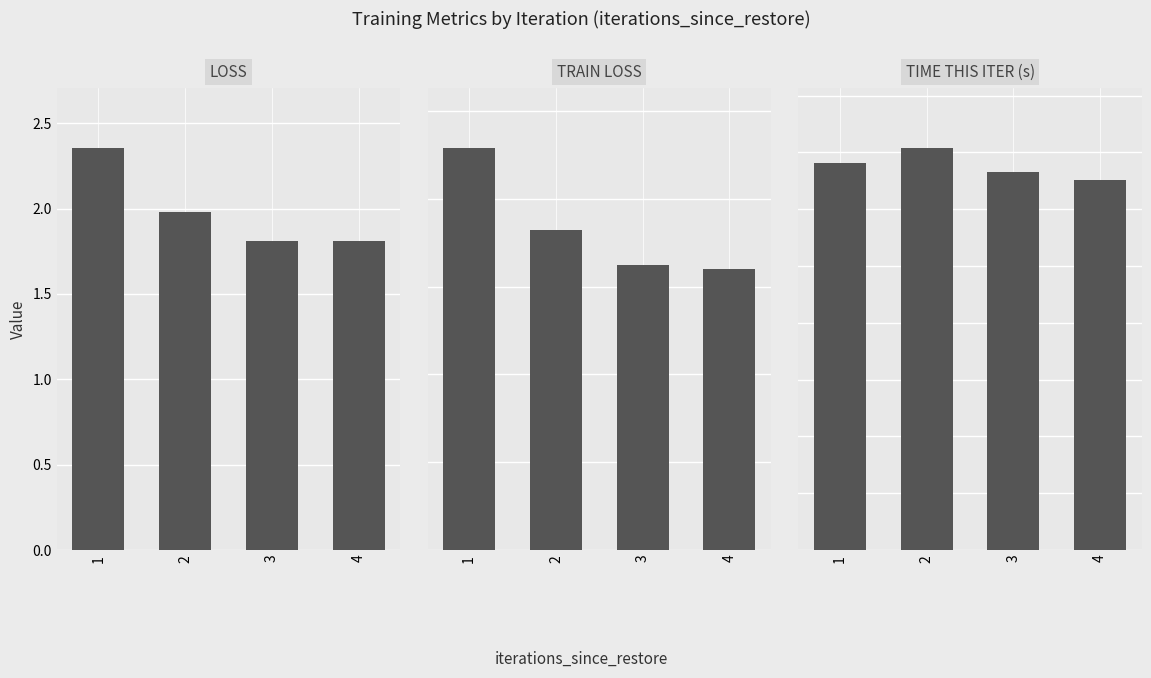

What value does the train_loss series have at 1?

2.3